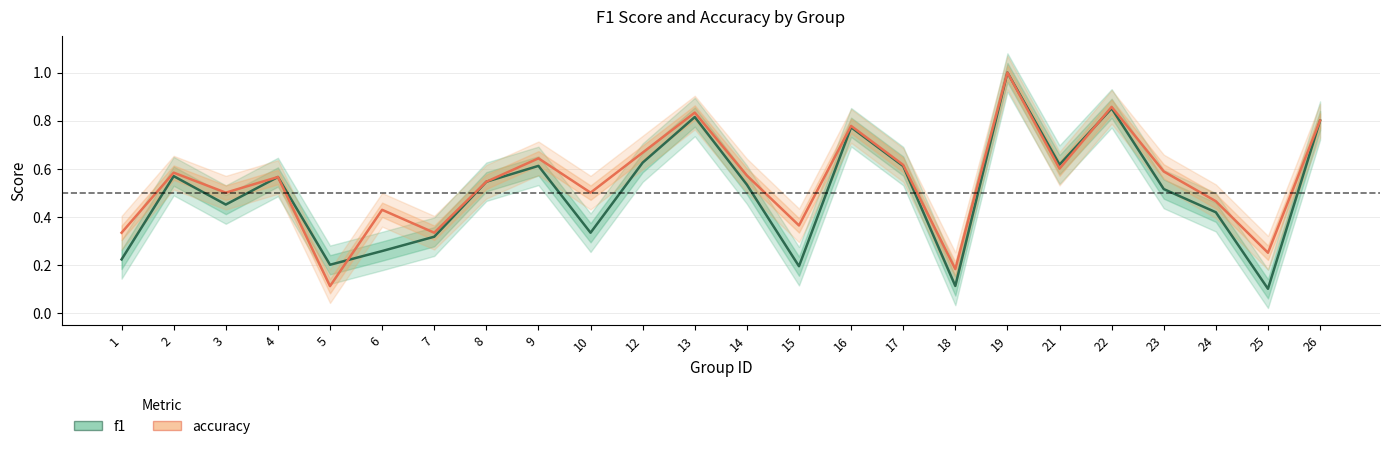

What is the value of the accuracy point at the 1st from the left?

0.3